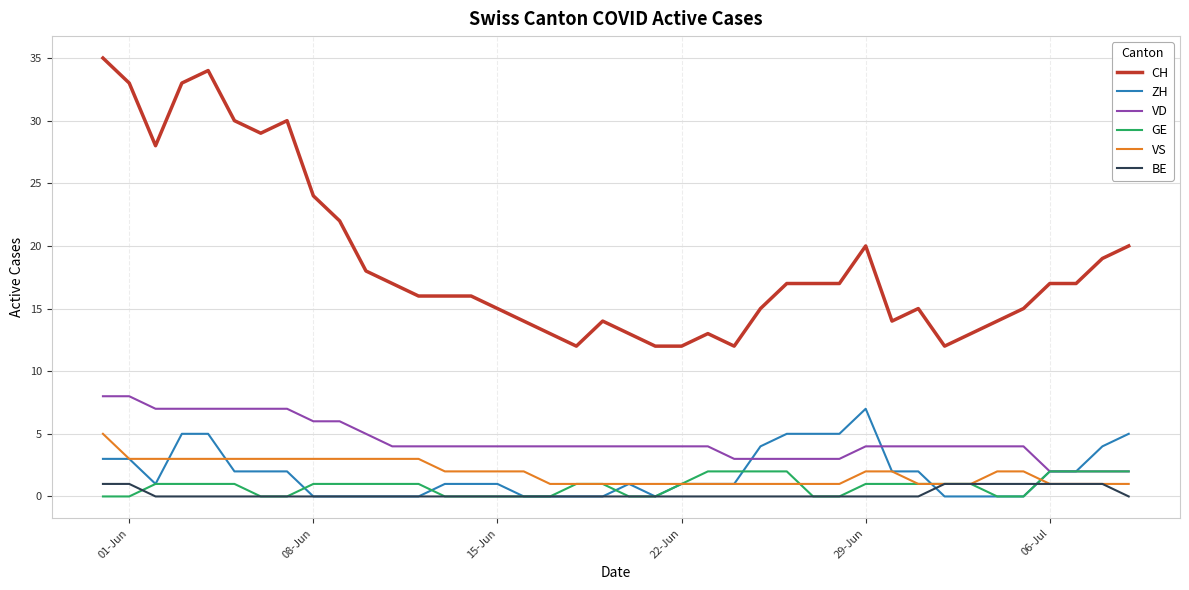

Which series has the largest total across all categories?

CH